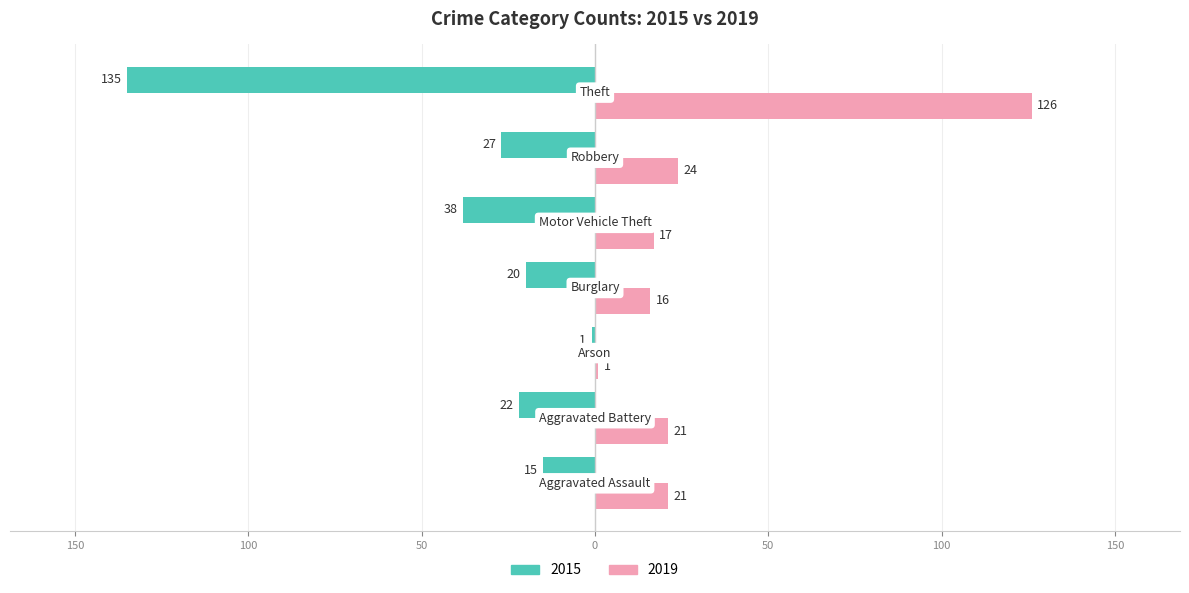

What are all the series names shown in the legend?

2015, 2019